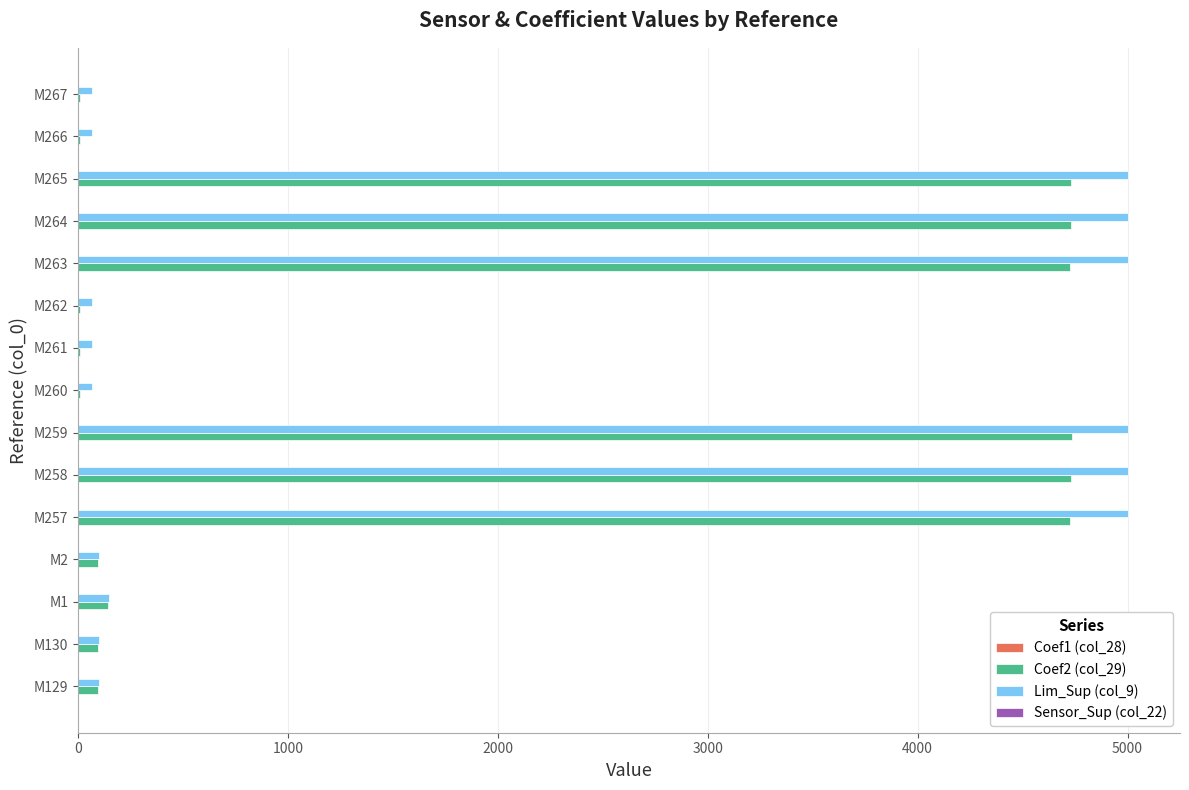

Is the value of Coef2 (col_29) at M262 greater than the value of Lim_Sup (col_9) at M265?

No